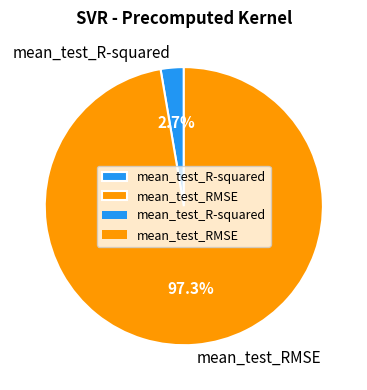

Which slice is the largest?

mean_test_RMSE